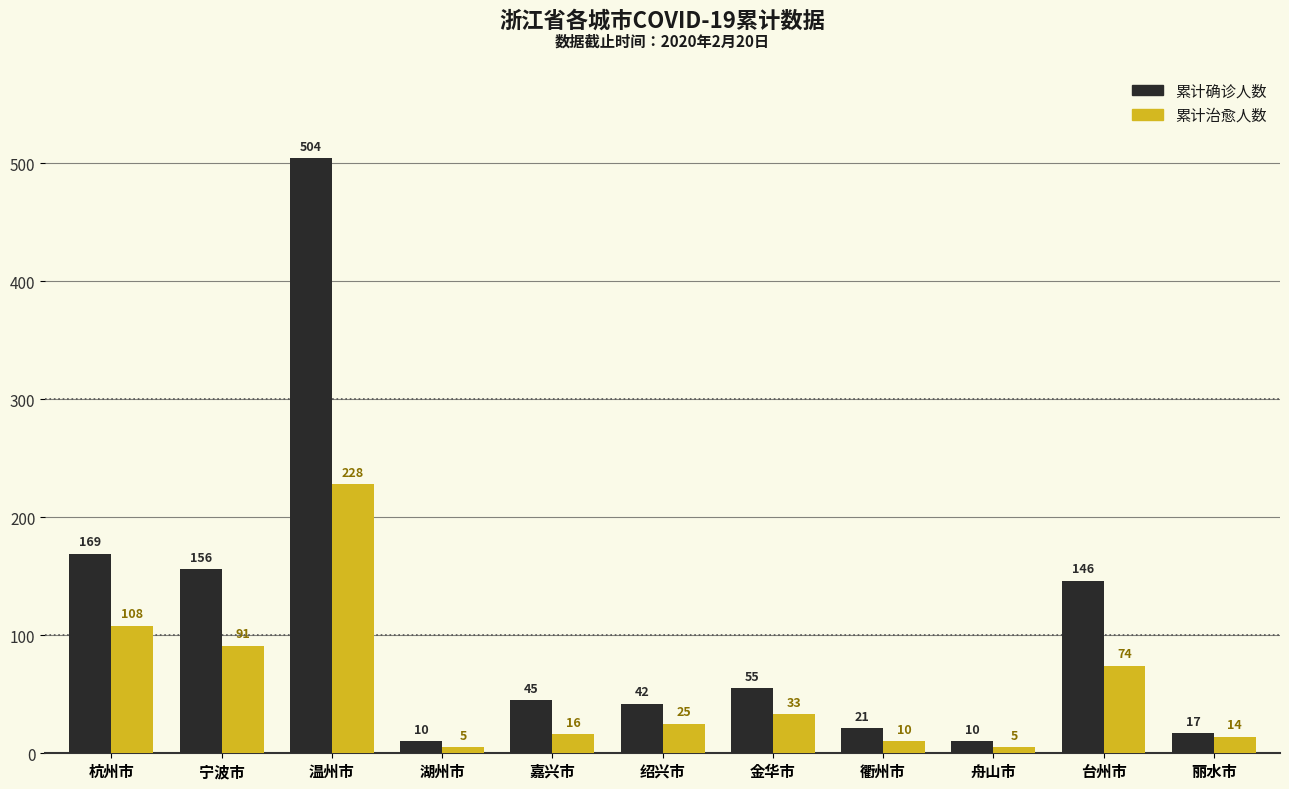

What is the smallest value displayed?

5